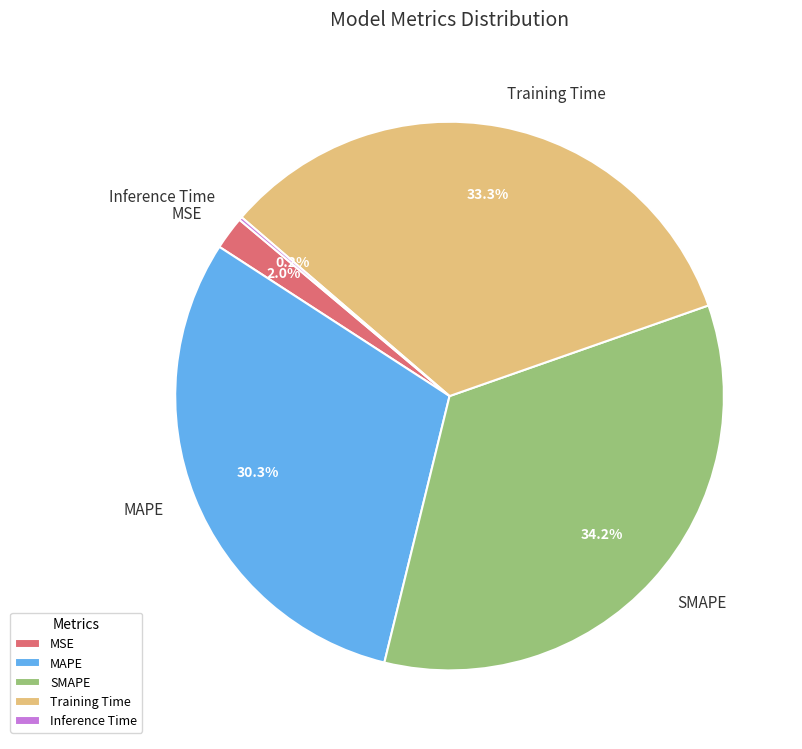

How much of the chart is everything except Training Time?

66.7%